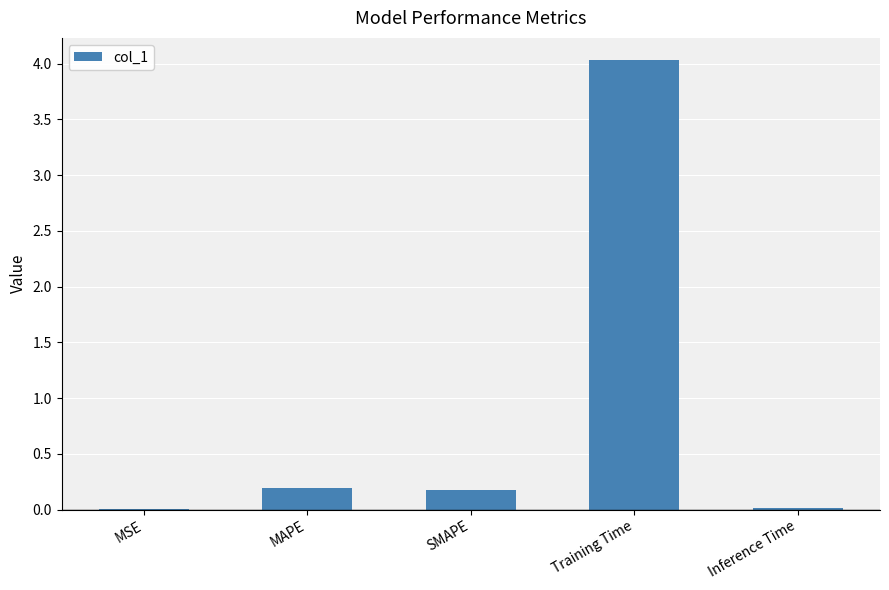

What is the sum of the values at SMAPE and MSE?

0.2